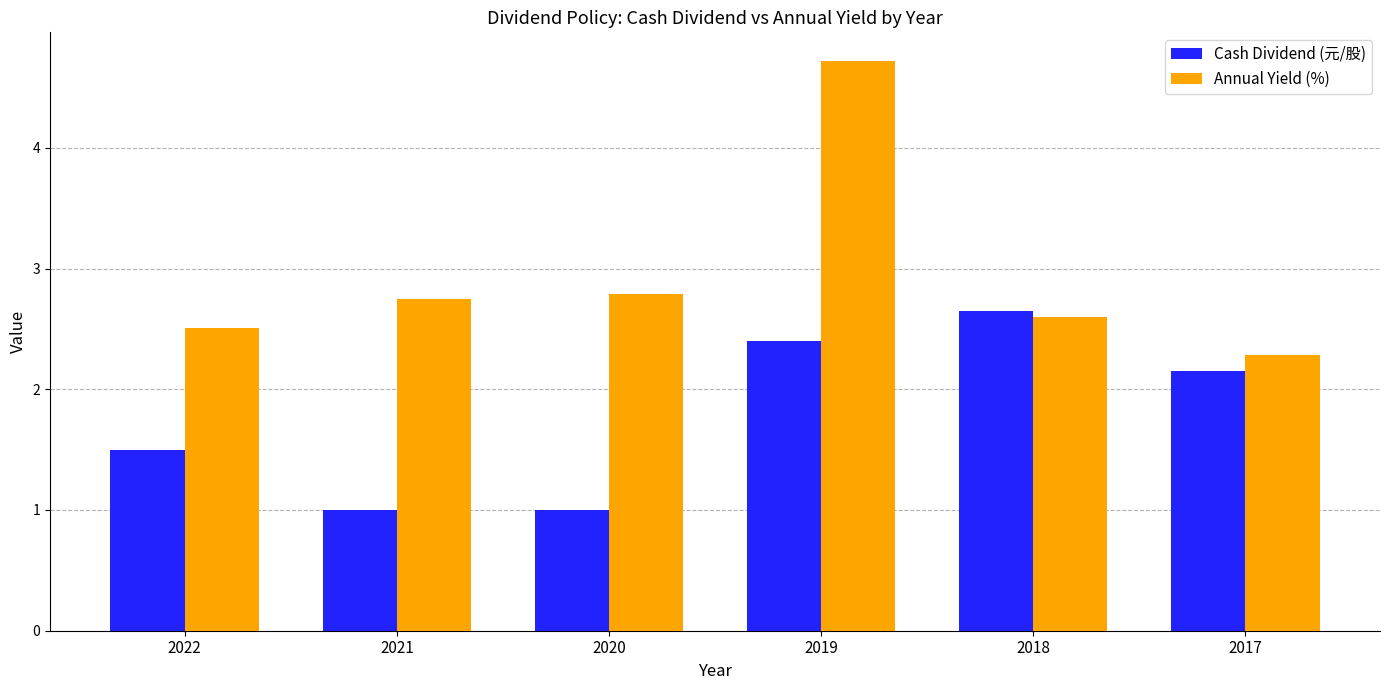

At how many categories does at least one series exceed 1?

6